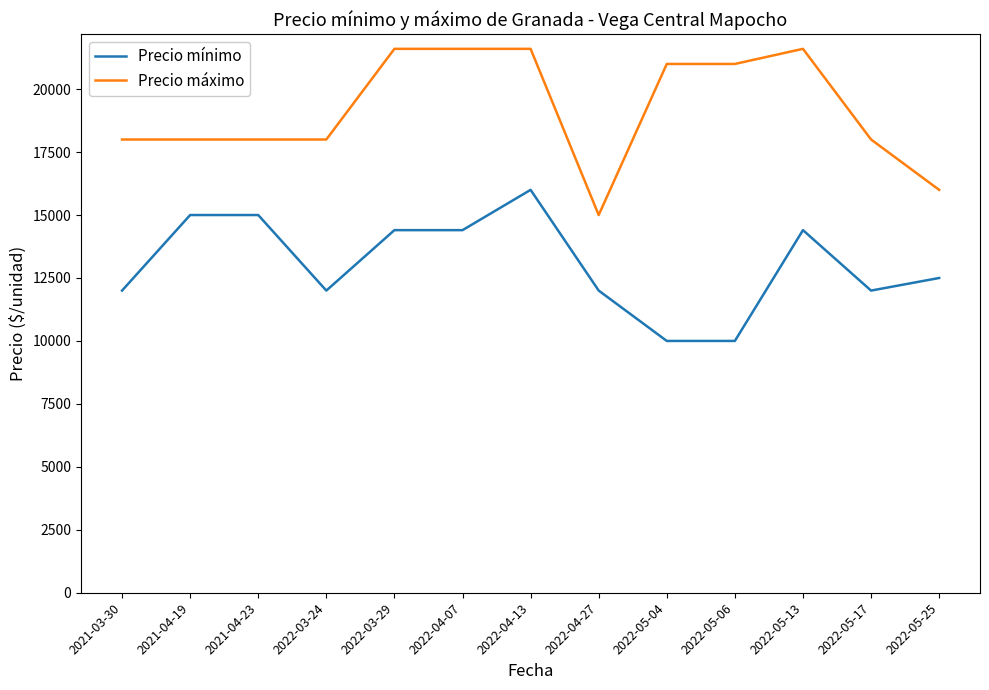

Does the chart display data point markers on the line(s)?

No